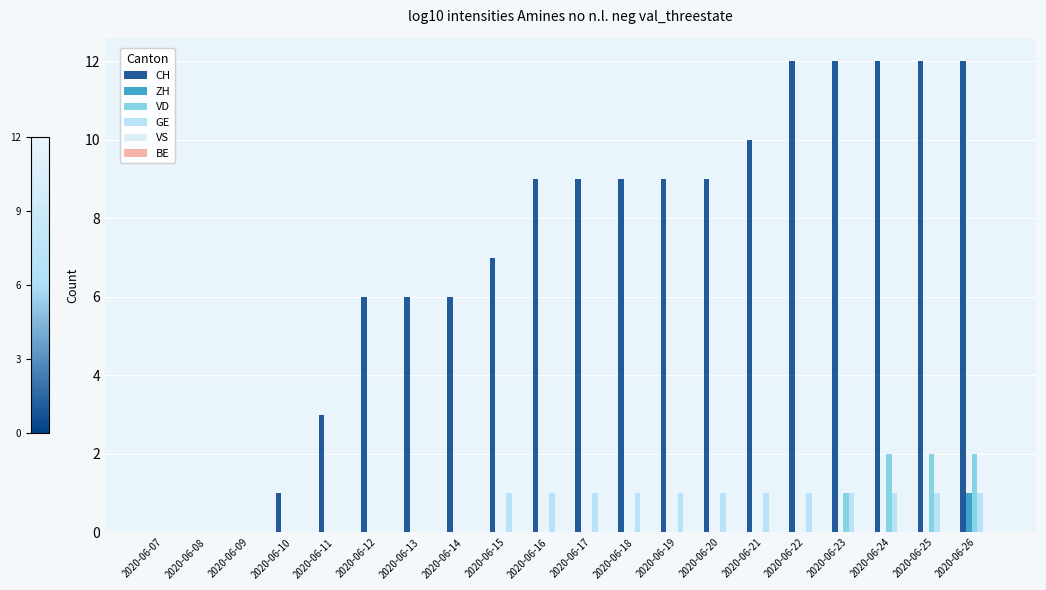

The CH series shows 4 at 2020-06-12. True or false?

False